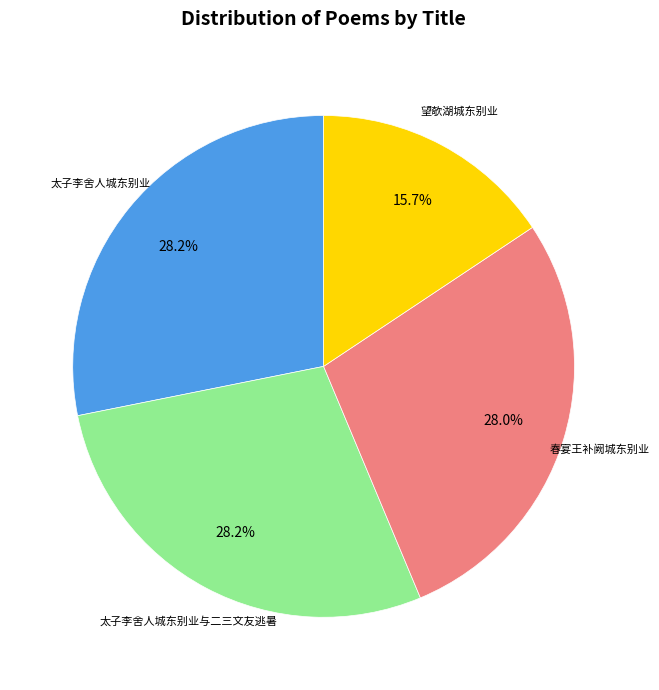

Does any single category account for the majority?

No